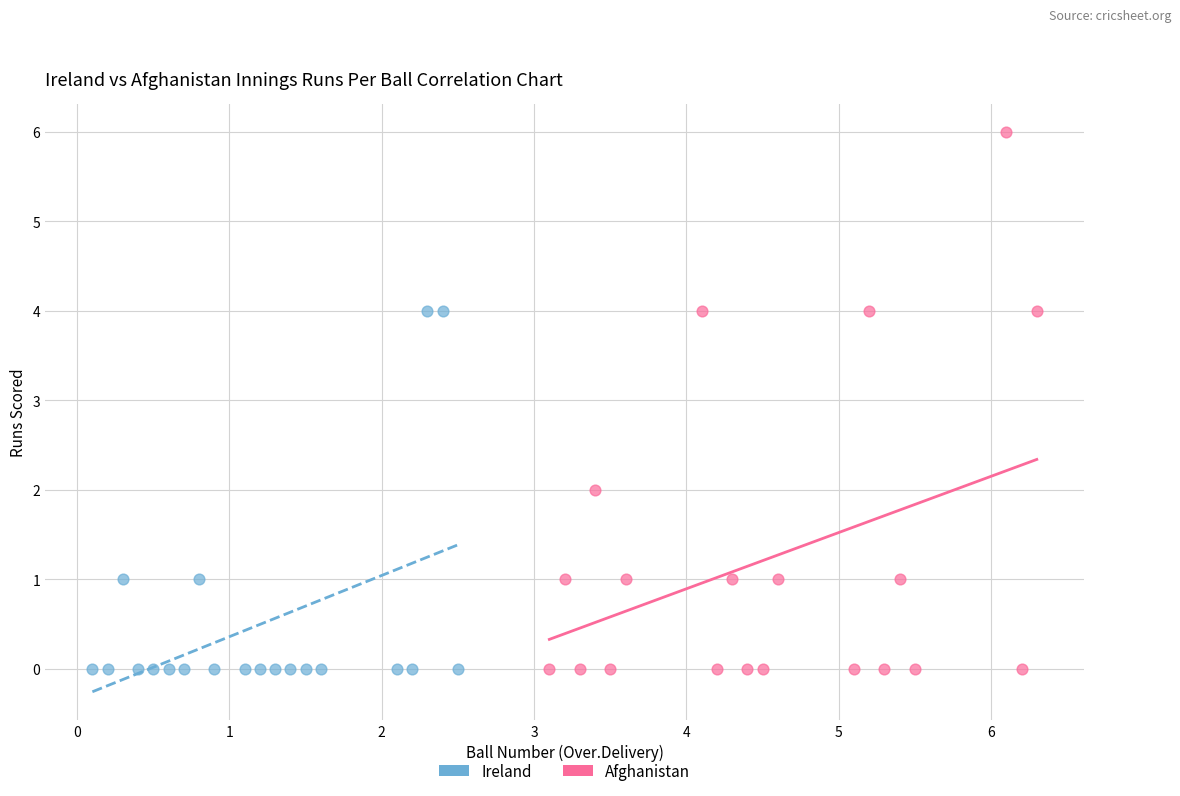

Which series reaches the maximum Y coordinate?

Afghanistan